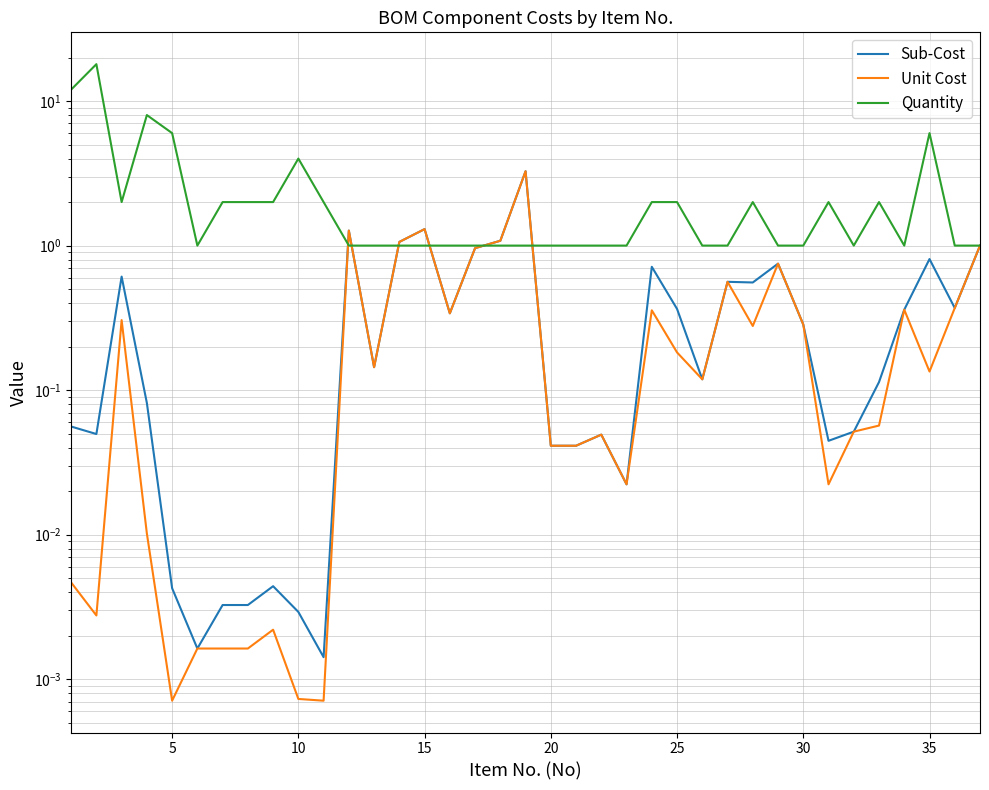

What are all the series names shown in the legend?

Sub-Cost, Unit Cost, Quantity